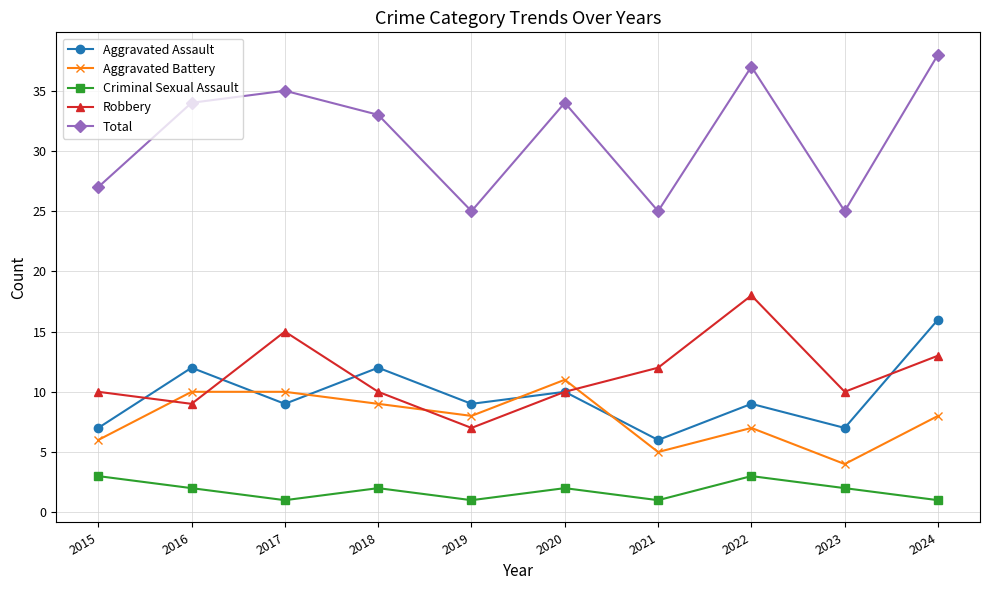

The Total series shows 25 at 2019. True or false?

True